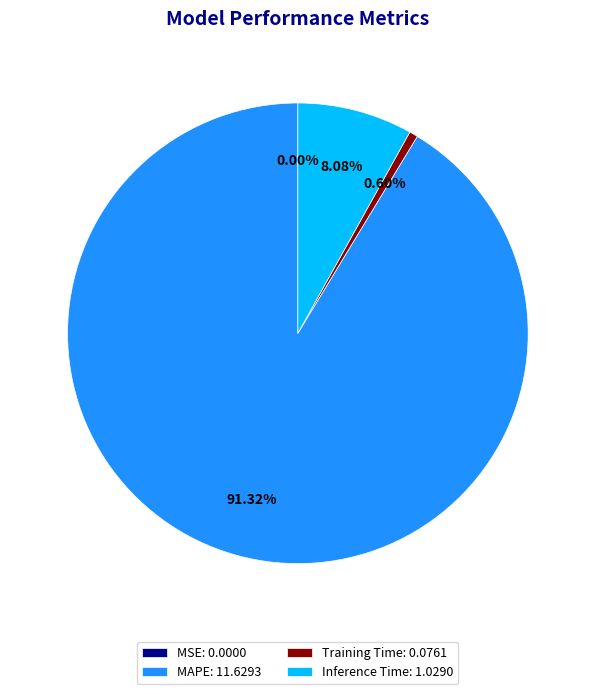

To the nearest percent, what is the difference between the largest and smallest slice percentages?

91%